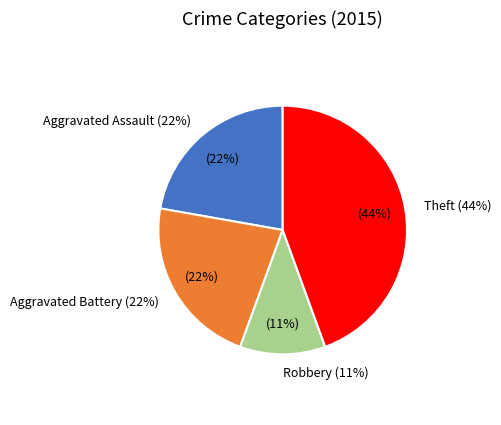

Is Motor Vehicle Theft the majority of the pie?

No